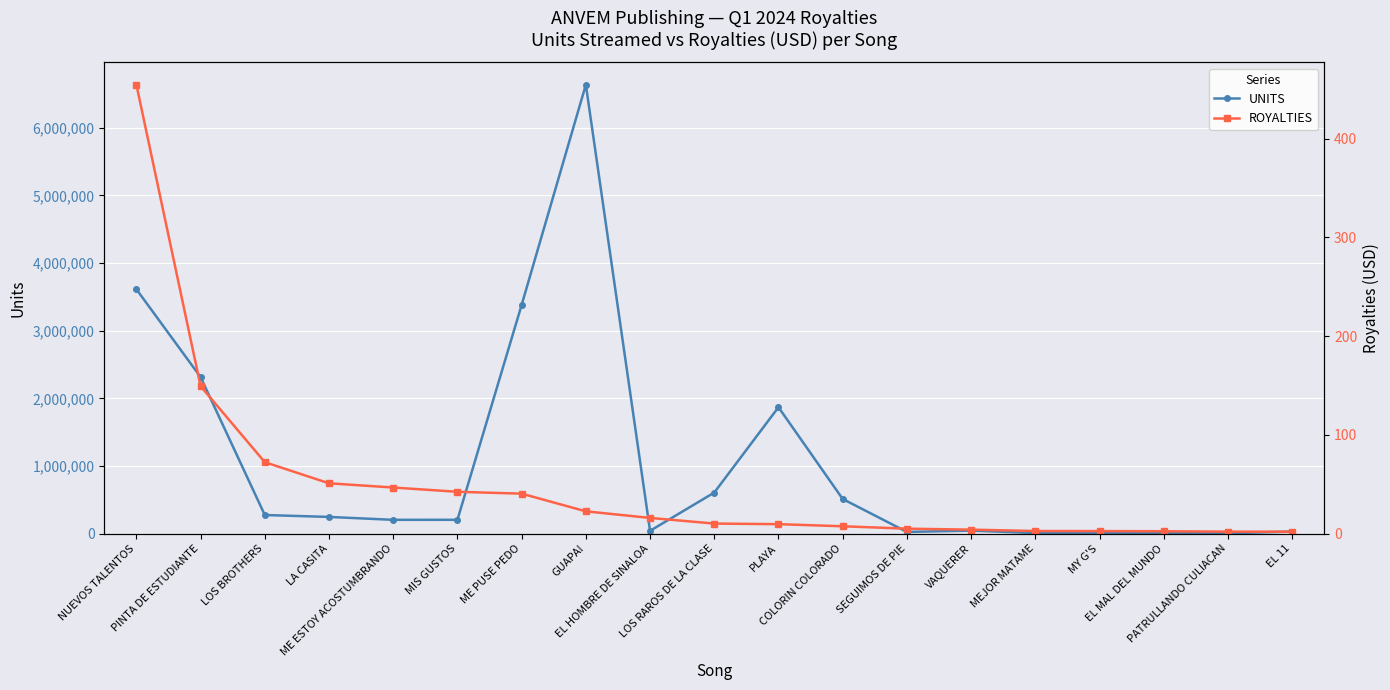

How many interior local valleys does the UNITS series have?

4